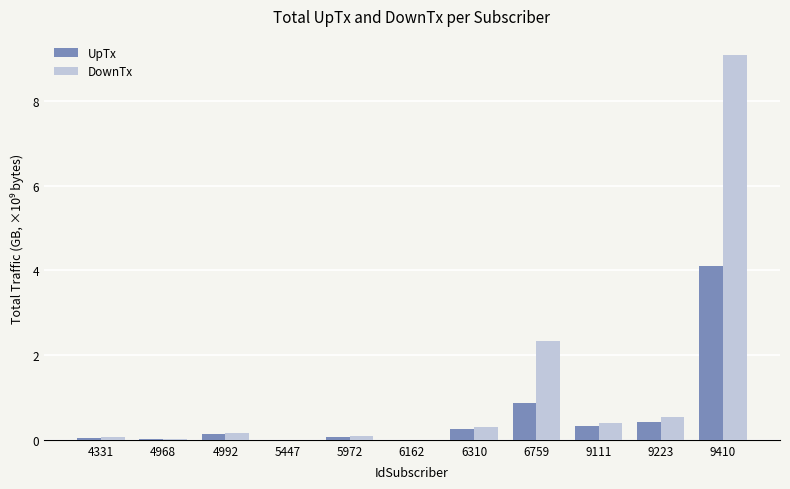

Which series has the largest total across all categories?

DownTx